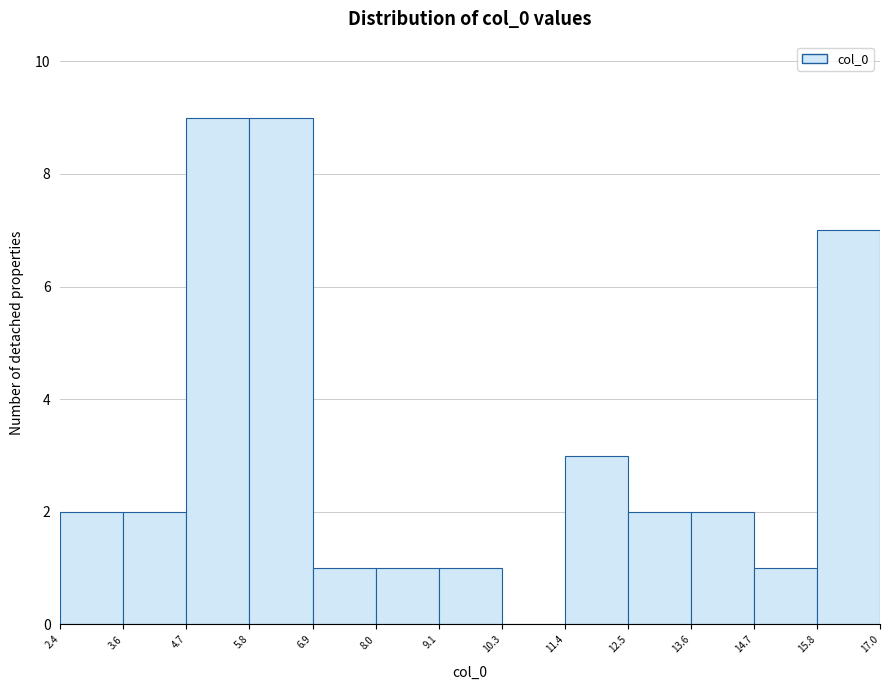

What is the height of the bar covering 2.4 to 3.6 on the x-axis? The values are not printed on the chart, so give them approximately, as read against the axis.

2